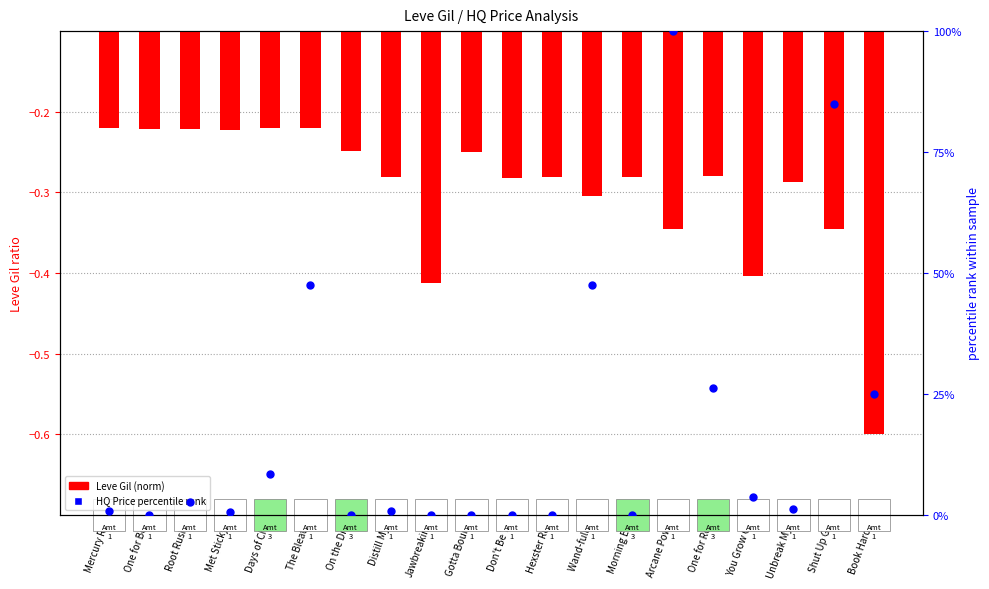

Which series has the widest spread of Y values?

HQ Price rank